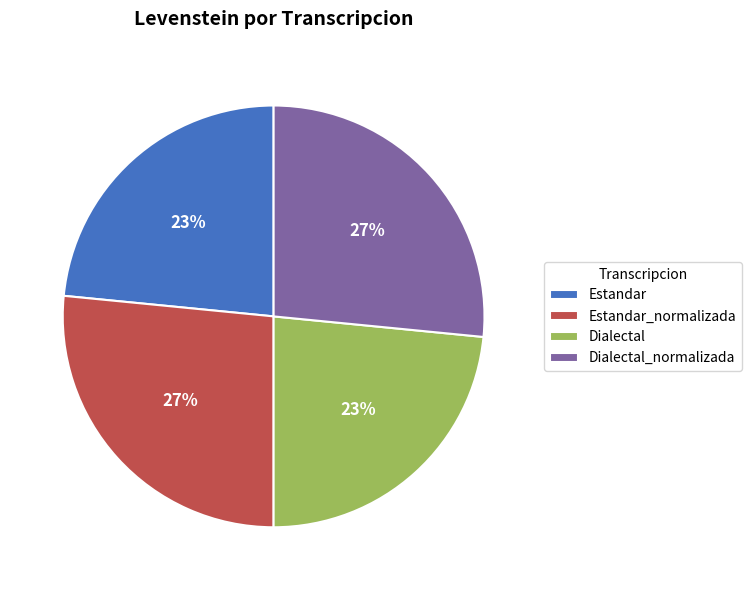

To the nearest percent, what percentage of the pie is Estandar?

23%